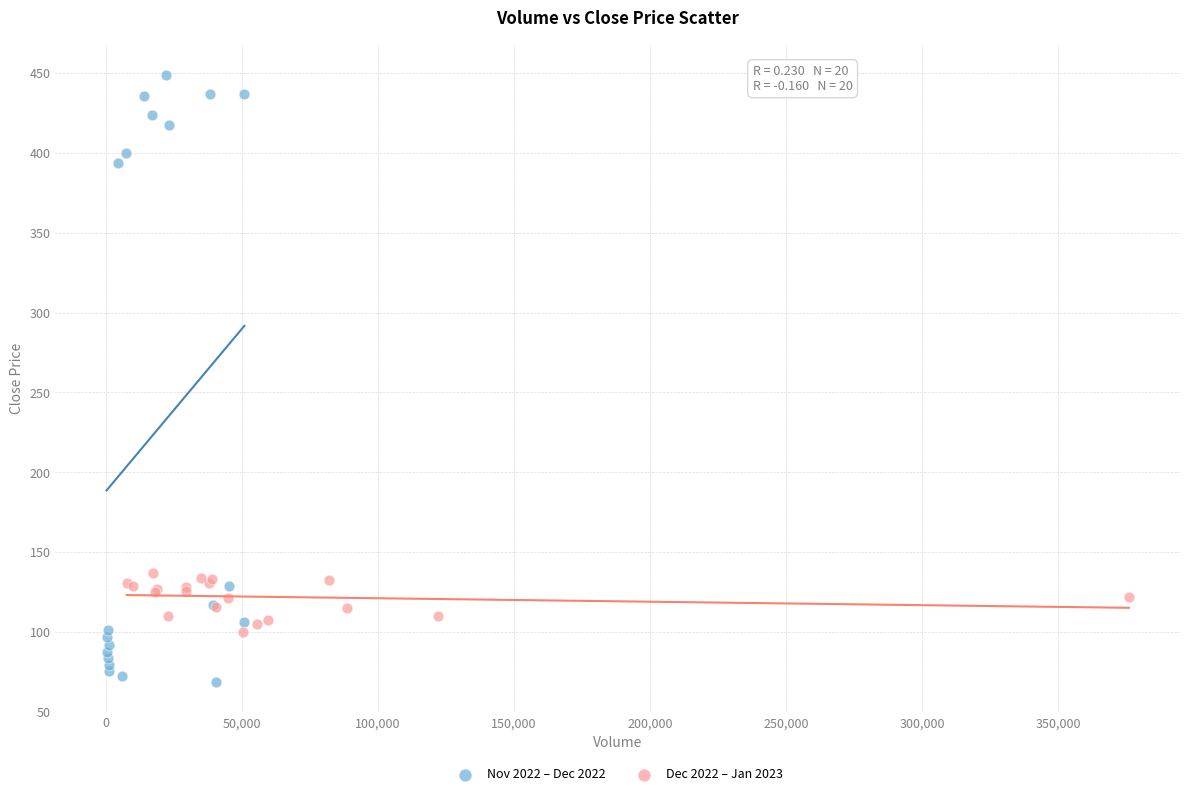

Which series reaches the minimum Y coordinate?

Nov 2022 – Dec 2022